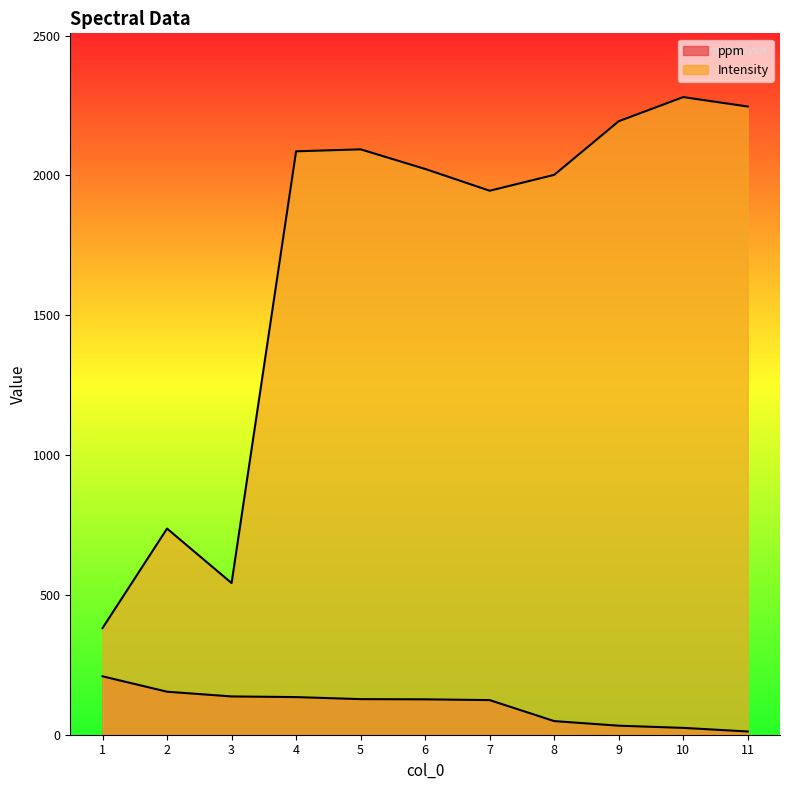

Which has a higher value, 8 or 11?

8